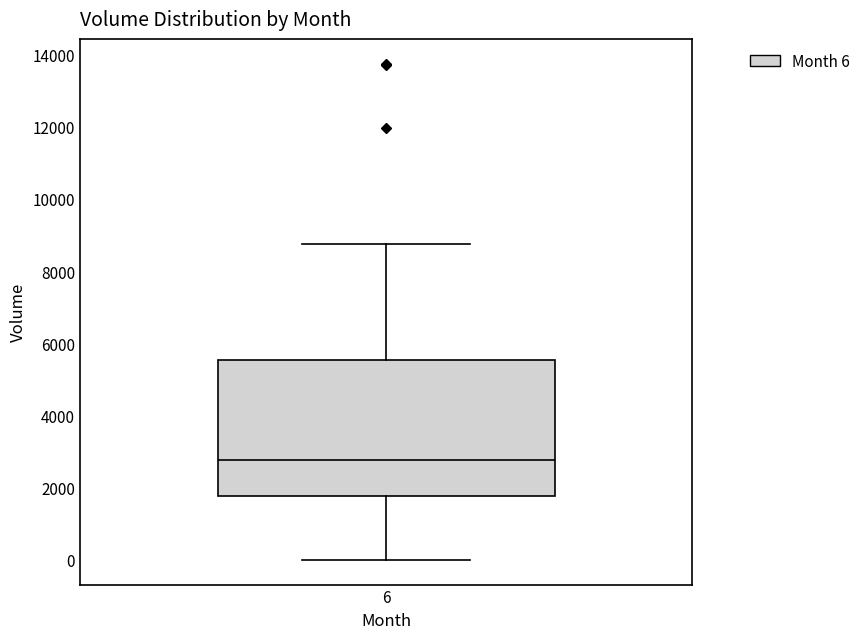

Read this box plot against the y-axis: the position of the median line, the range covered by the box, and the ends of both whiskers. The values are not printed on the chart, so give them approximately, as read against the axis.

median 2800, box 1800 to 5600, whiskers 0 to 8800